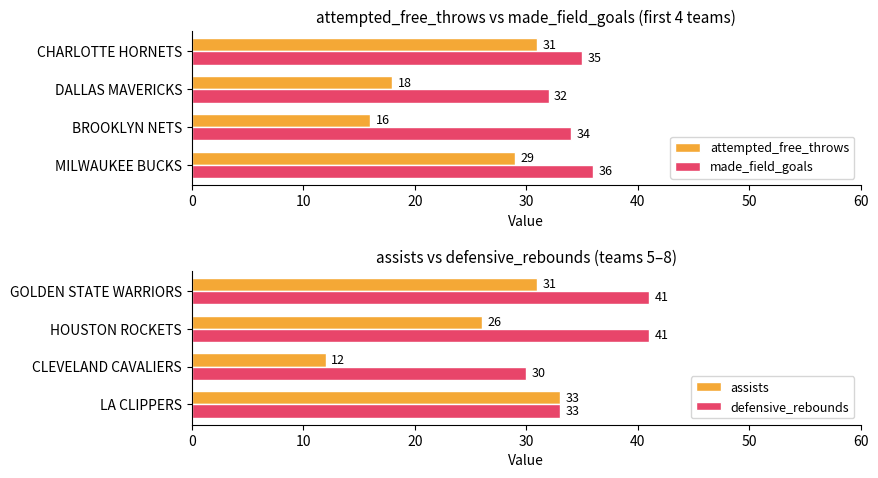

Which series has the largest total across all categories?

defensive_rebounds